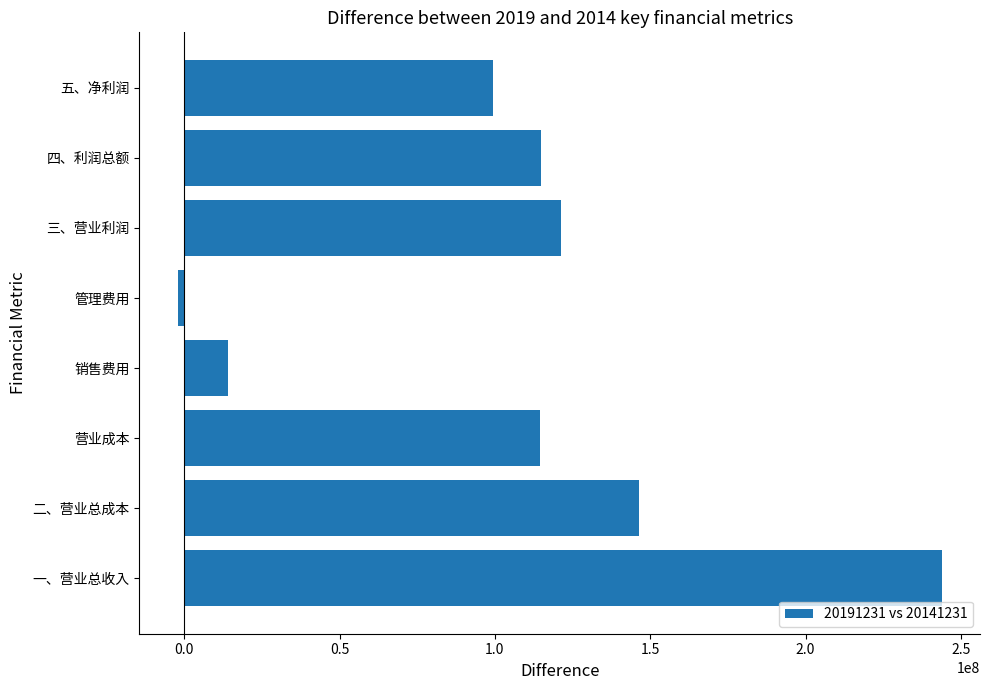

Which label corresponds to the largest value in the chart?

一、营业总收入